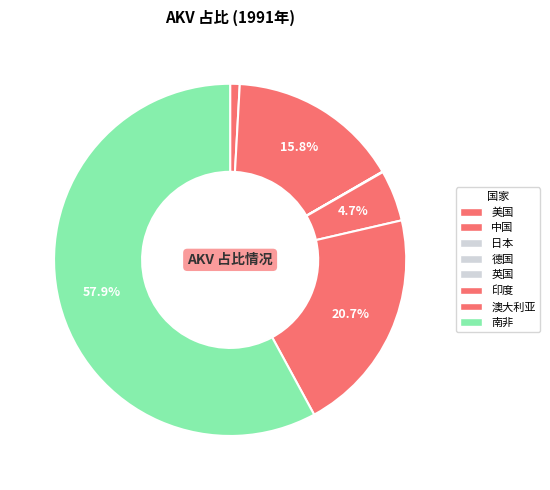

Is there any slice that represents more than half of the pie?

Yes